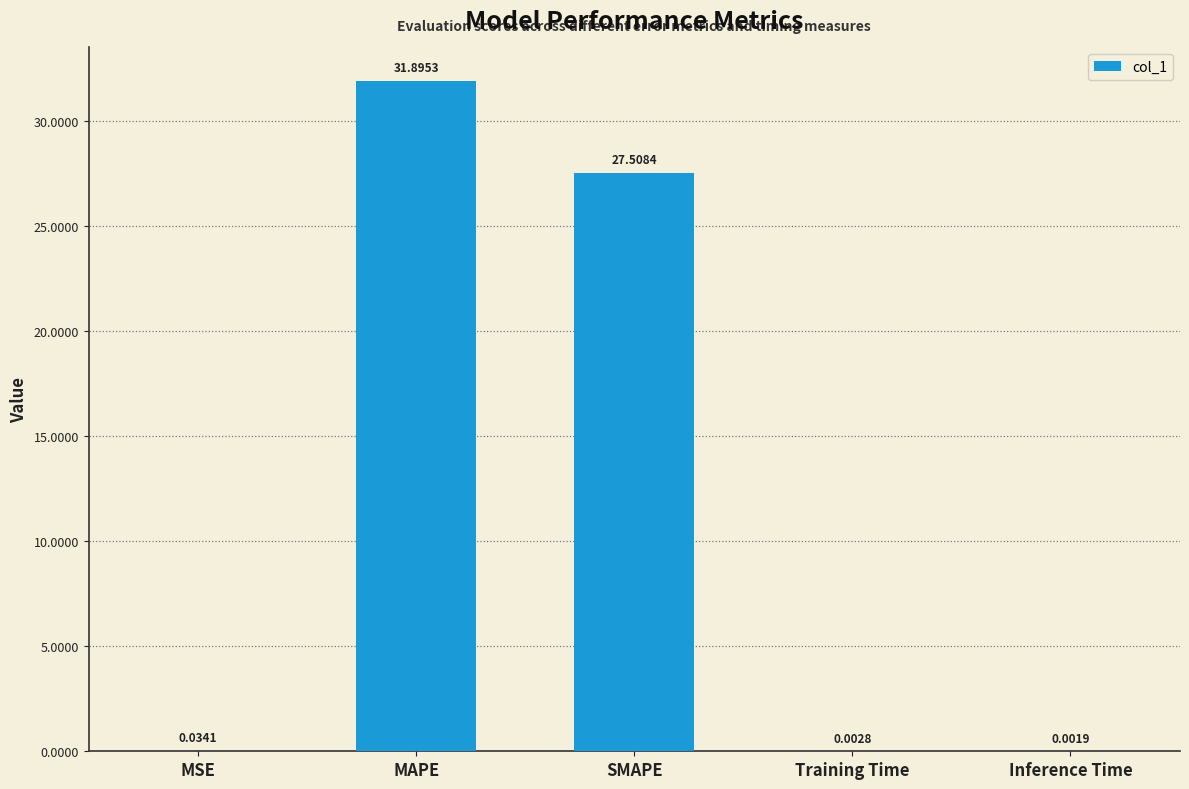

What is the sum of the values at MAPE and MSE?

31.9